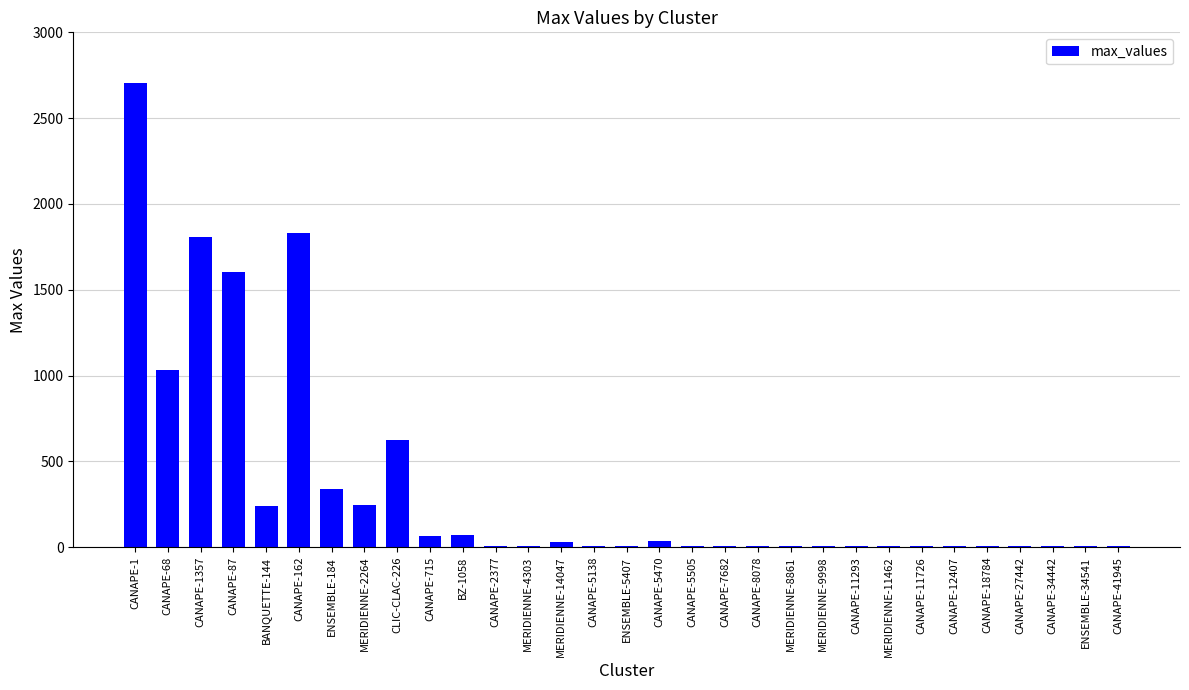

What is the change in value from CANAPE-162 to ENSEMBLE-184?

-1492